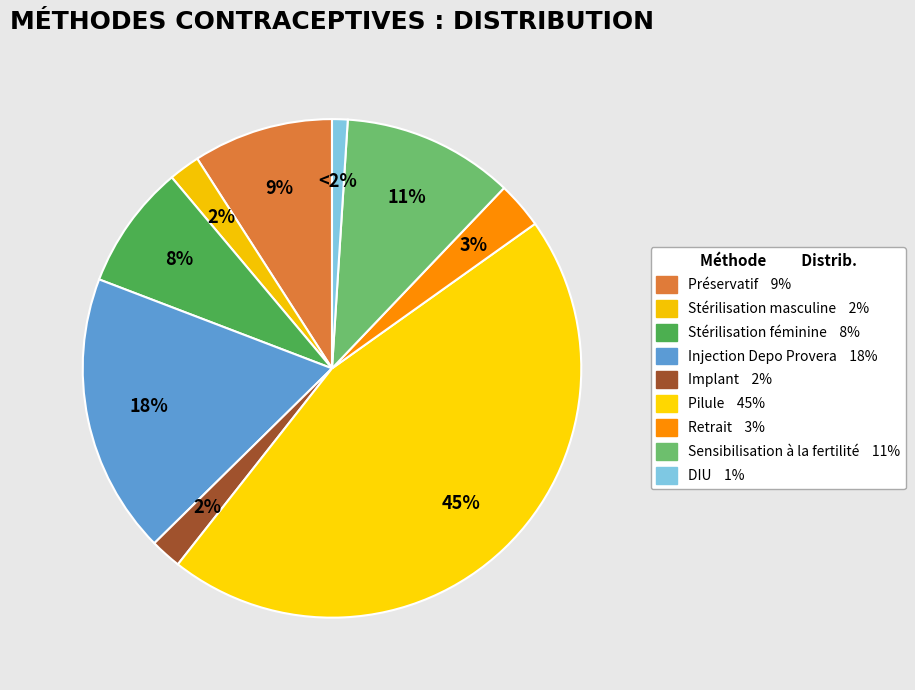

Does Injection Depo Provera account for over 50% of the chart?

No